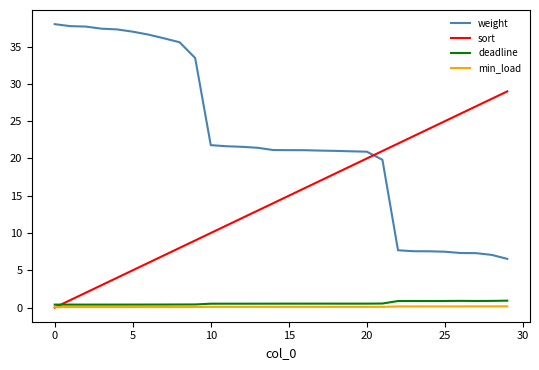

True or false: deadline and weight intersect in this chart.

False